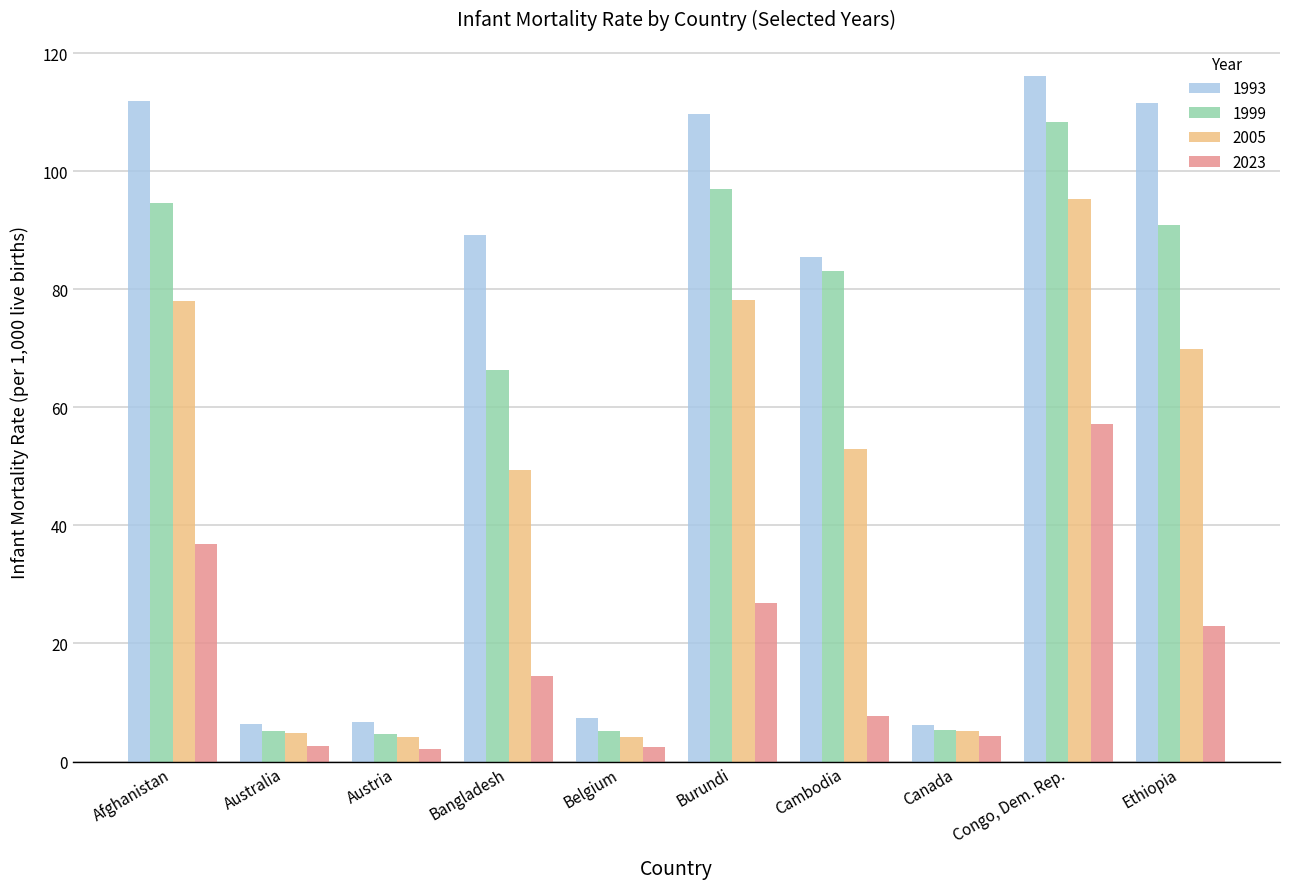

List the labels in order of 2023 value, smallest first.

Austria, Belgium, Australia, Canada, Cambodia, Bangladesh, Ethiopia, Burundi, Afghanistan, Congo, Dem. Rep.